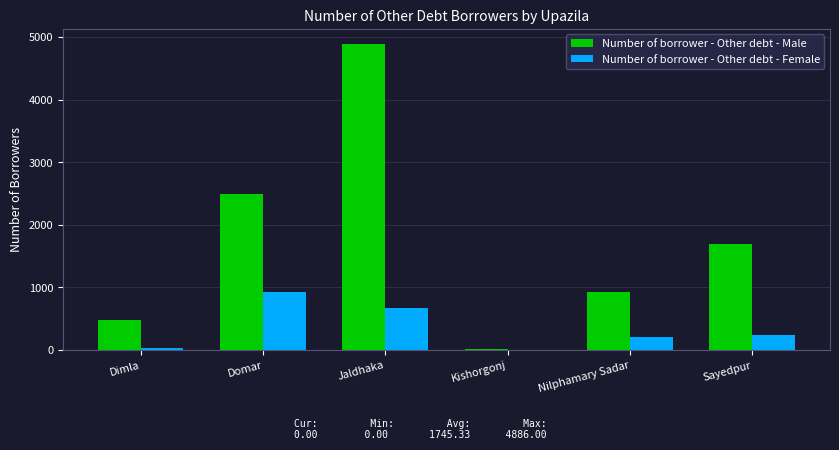

What is the sum of all Number of borrower - Other debt - Female values?

2073